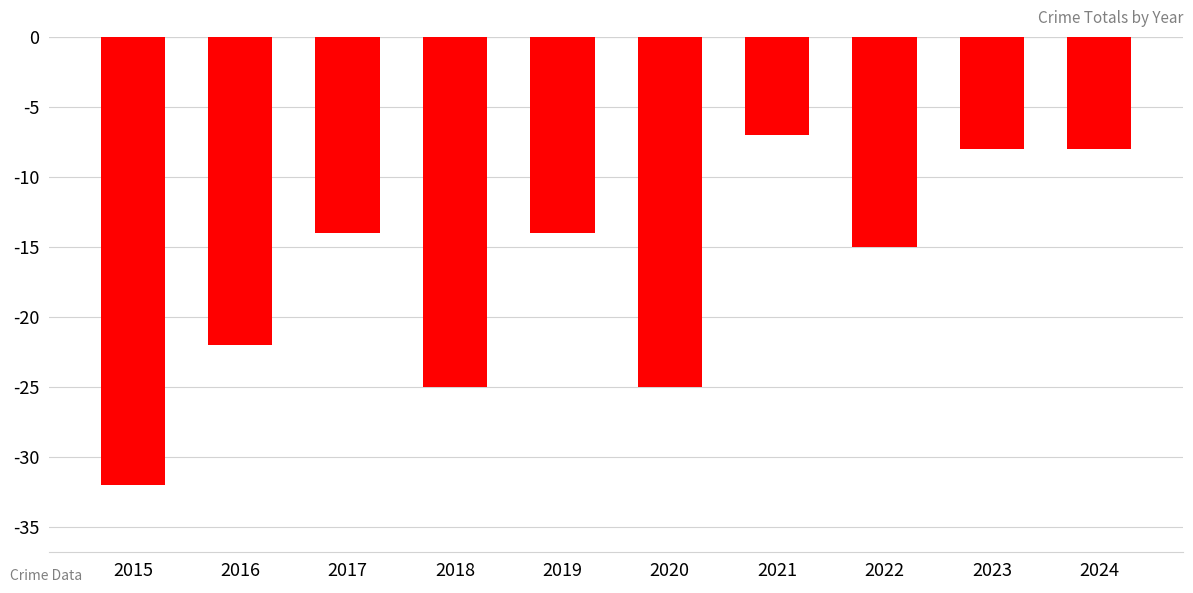

Reading right to left, what are all the values shown in this chart?

2024=-8	2023=-8	2022=-15	2021=-7	2020=-25	2019=-14	2018=-25	2017=-14	2016=-22	2015=-32